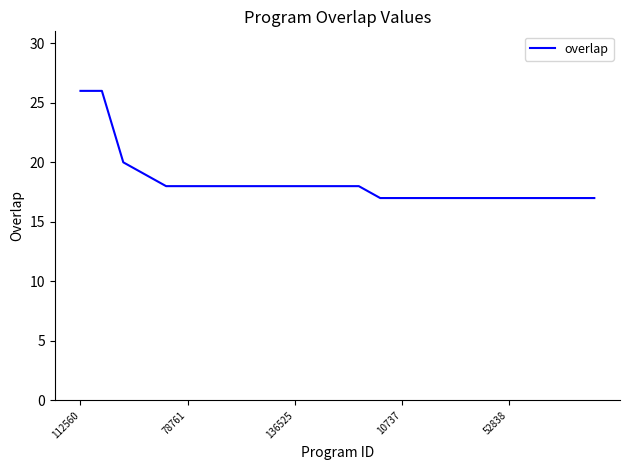

Reading left to right, extract all data points from this chart.

26	26	20	19	18	18	18	18	18	18	18	18	18	18	17	17	17	17	17	17	17	17	17	17	17